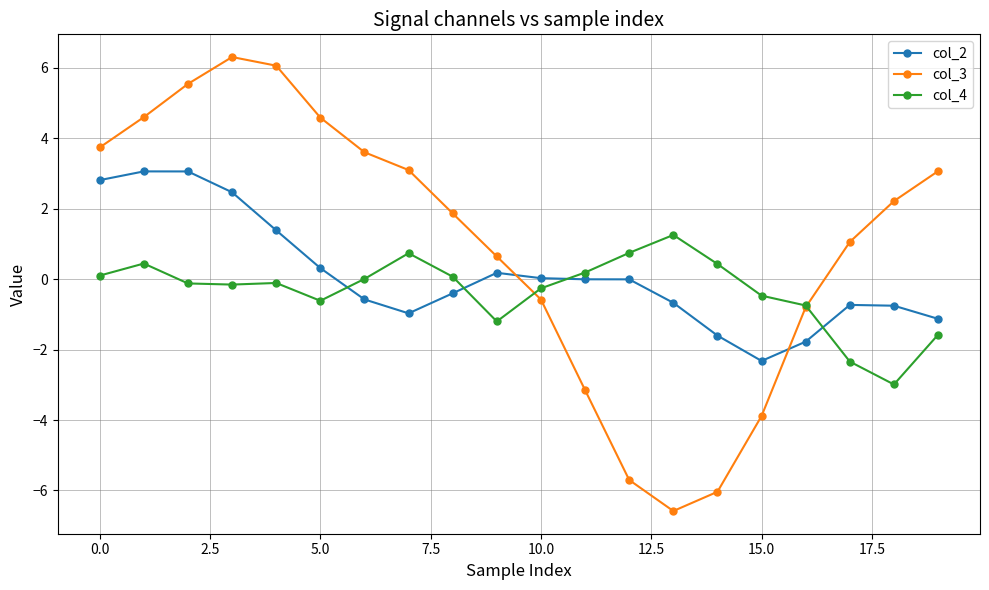

How many series are shown in this chart?

3